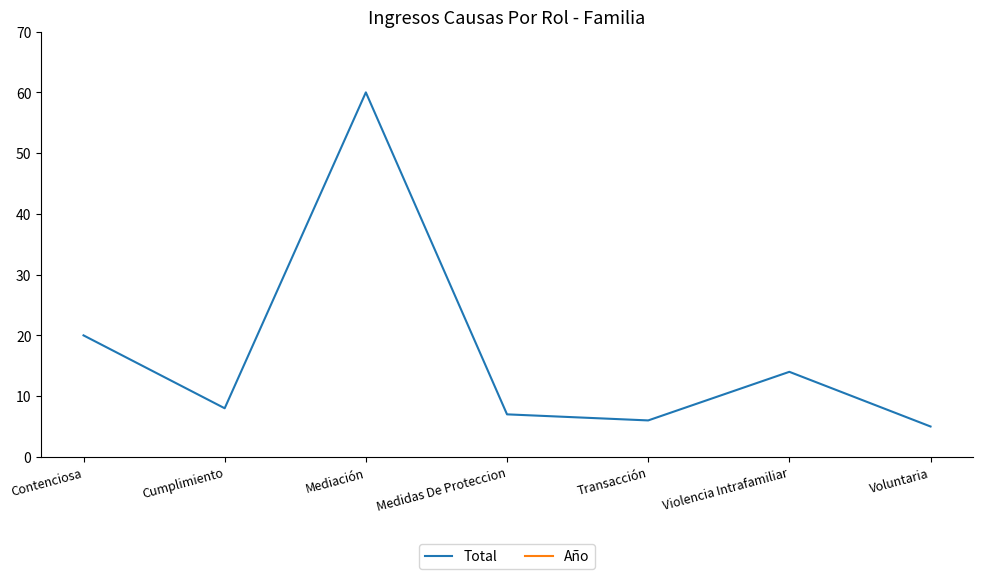

At which label is Total closest to 32?

Contenciosa